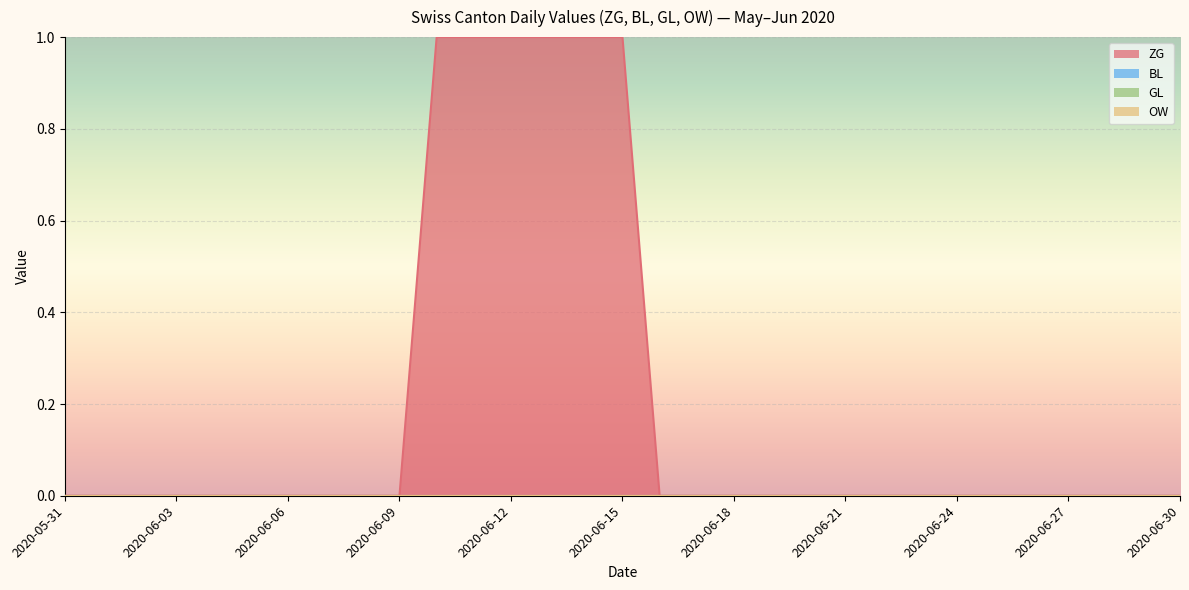

Where is OW nearest to the value 0?

2020-05-31